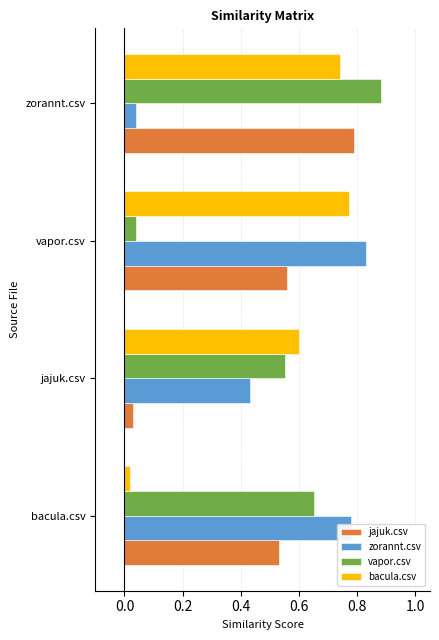

Count the number of data series in this chart.

4